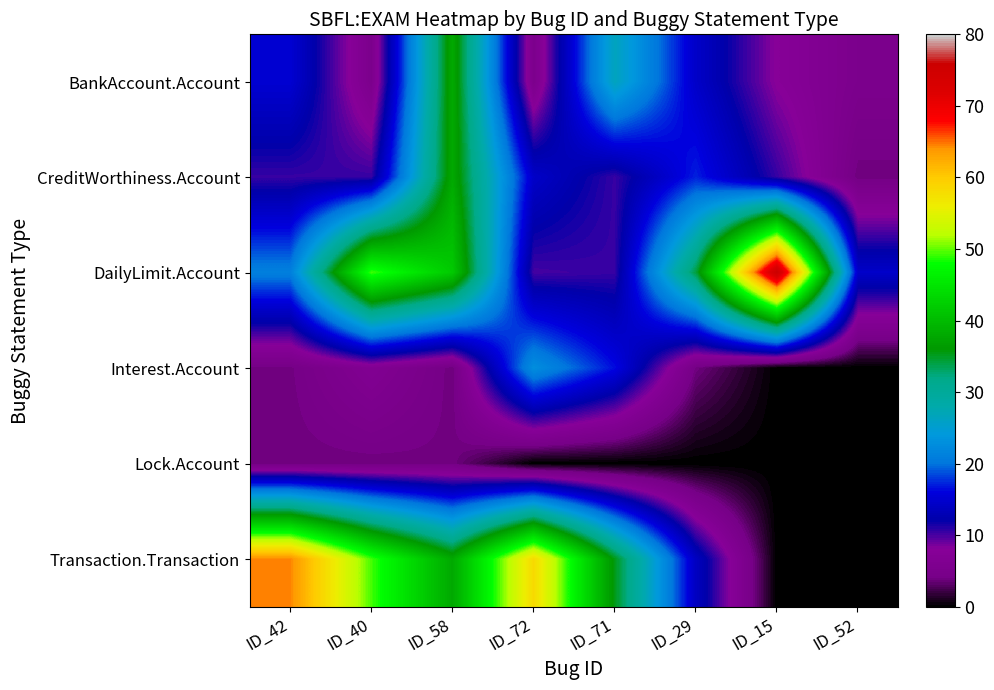

Between ID_52 and ID_72, which is larger?

ID_52